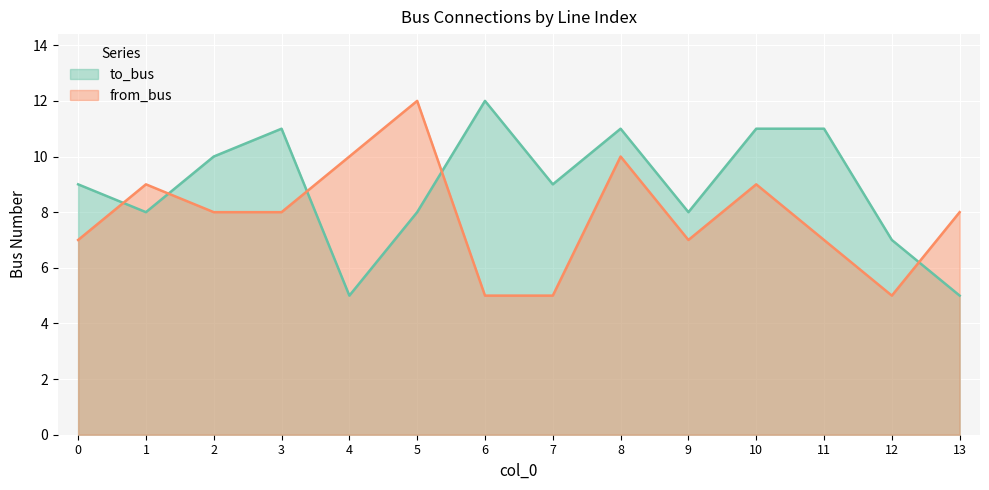

What is the difference between the highest and lowest values at 7?

4